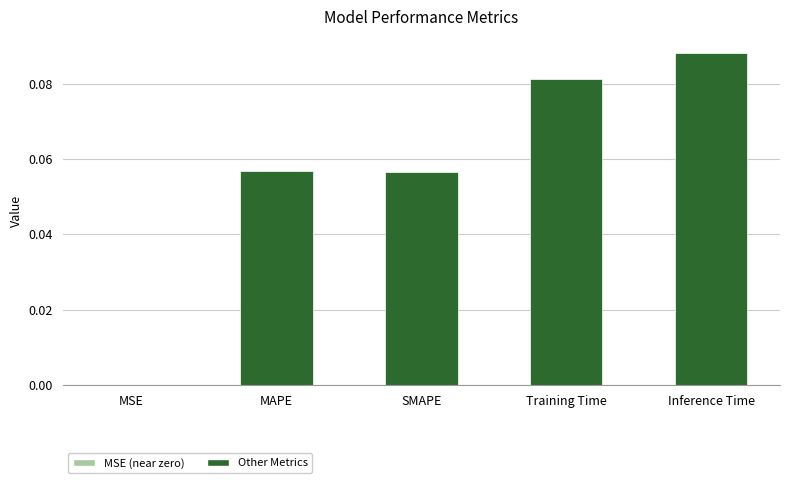

Between Training Time and SMAPE, which is larger?

Training Time